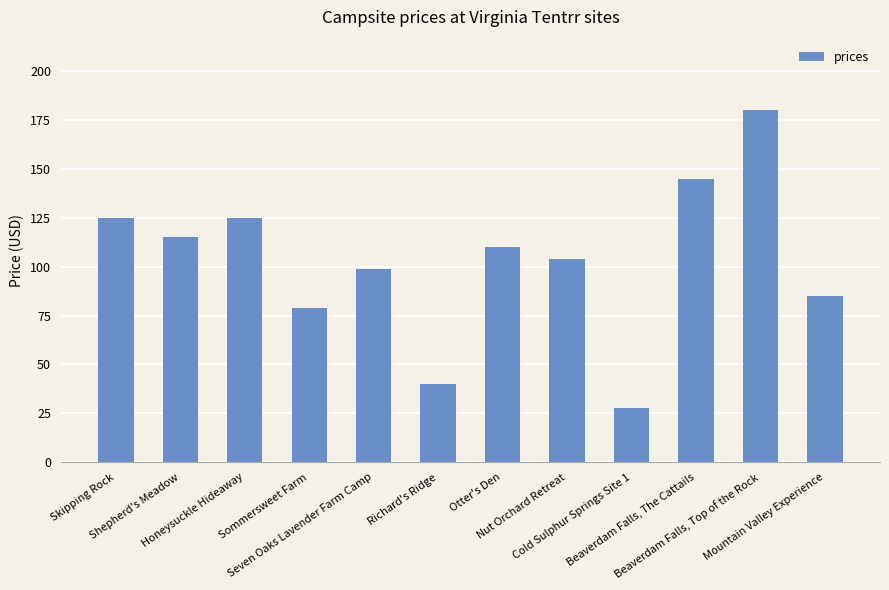

Reading left to right, list all the values displayed in this chart.

125	115	125	79	99	40	110	104	28	145	180	85